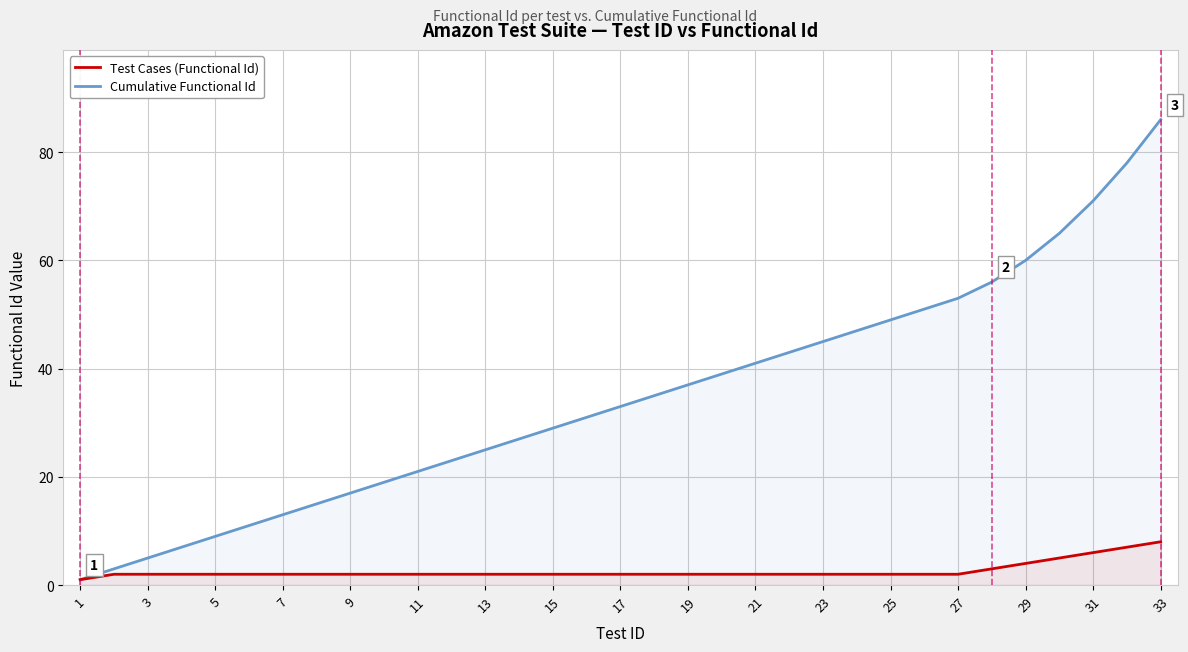

What is the difference between the Cumulative Functional Id values at 21 and 3?

36